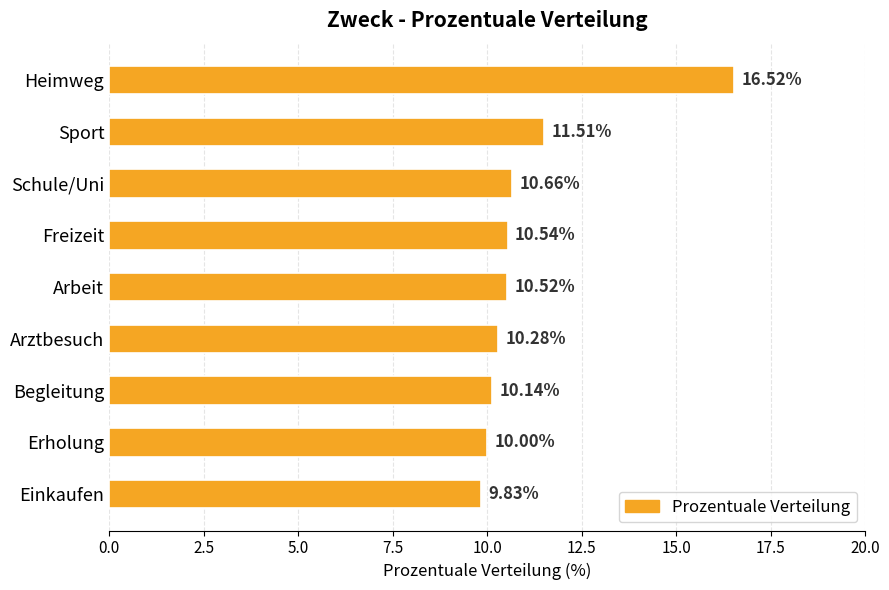

How many bars are there in total?

9